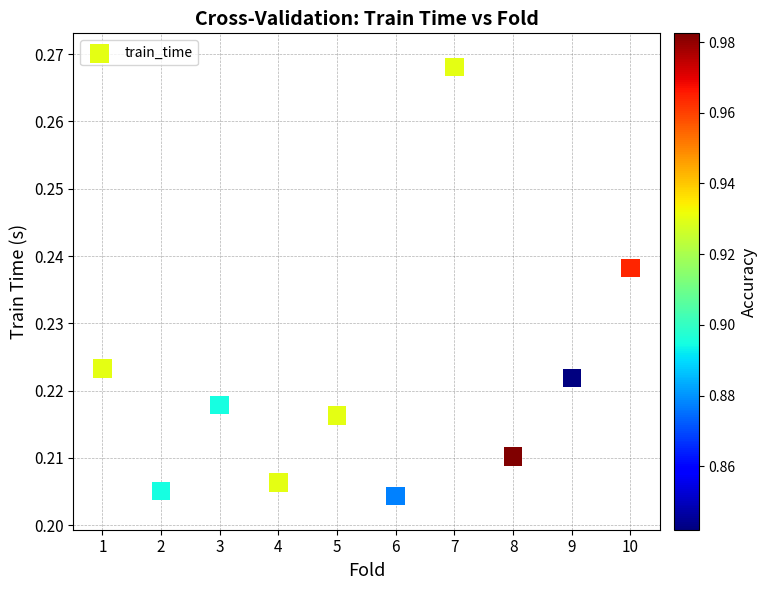

What is the range of X values (max minus min)?

9.0